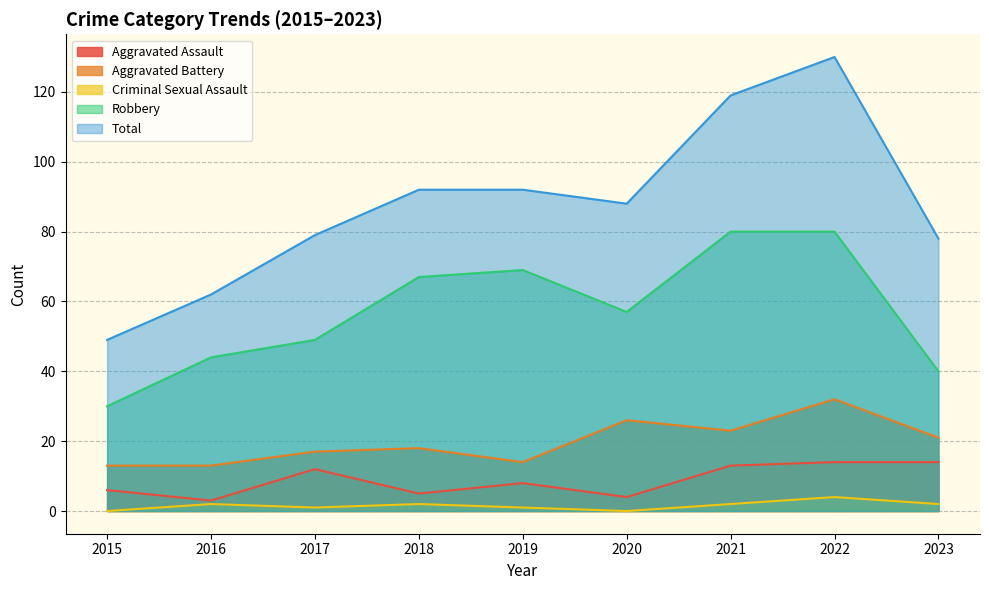

Reading right to left, what are all the values shown in this chart?

Aggravated Assault: 2023=14	2022=14	2021=13	2020=4	2019=8	2018=5	2017=12	2016=3	2015=6
Aggravated Battery: 2023=21	2022=32	2021=23	2020=26	2019=14	2018=18	2017=17	2016=13	2015=13
Criminal Sexual Assault: 2023=2	2022=4	2021=2	2020=0	2019=1	2018=2	2017=1	2016=2	2015=0
Robbery: 2023=40	2022=80	2021=80	2020=57	2019=69	2018=67	2017=49	2016=44	2015=30
Total: 2023=78	2022=130	2021=119	2020=88	2019=92	2018=92	2017=79	2016=62	2015=49